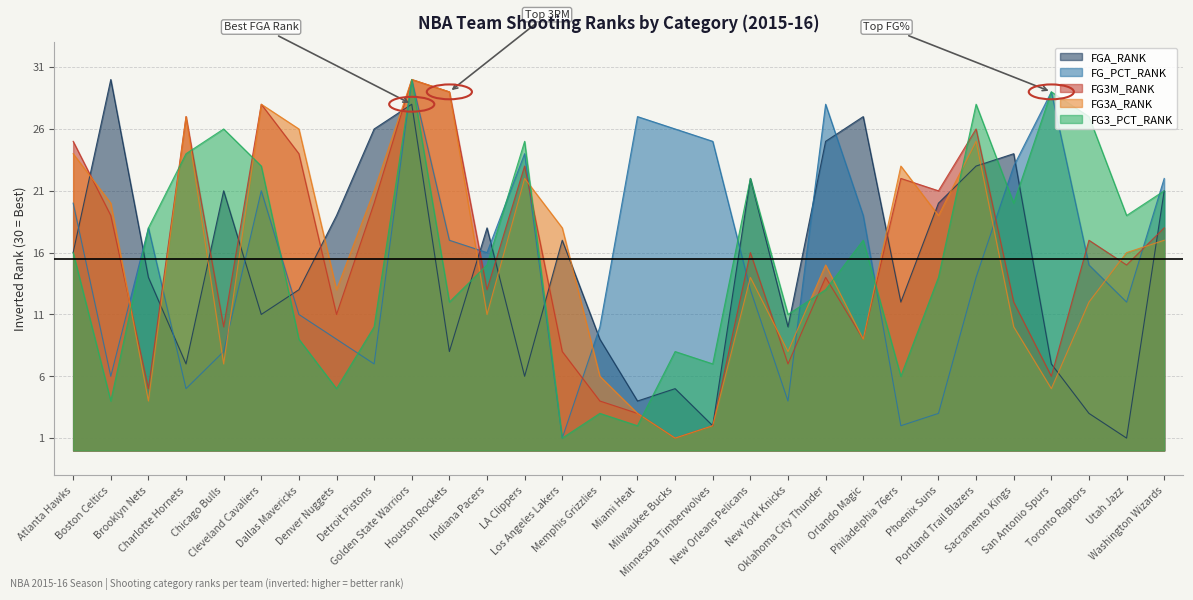

Which series has the largest total across all categories?

FG_PCT_RANK